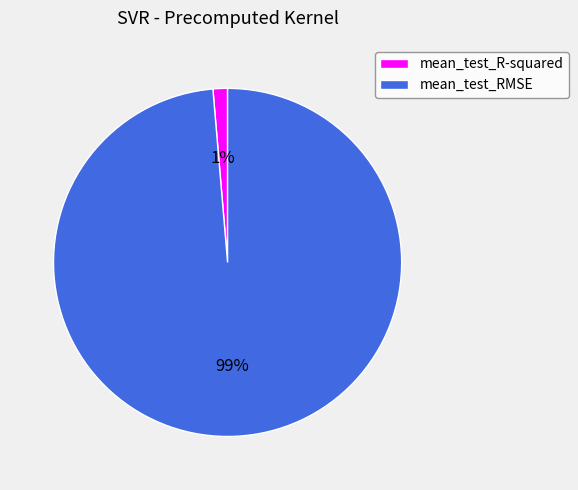

What percentage is the mean_test_RMSE slice, to the nearest percent?

99%